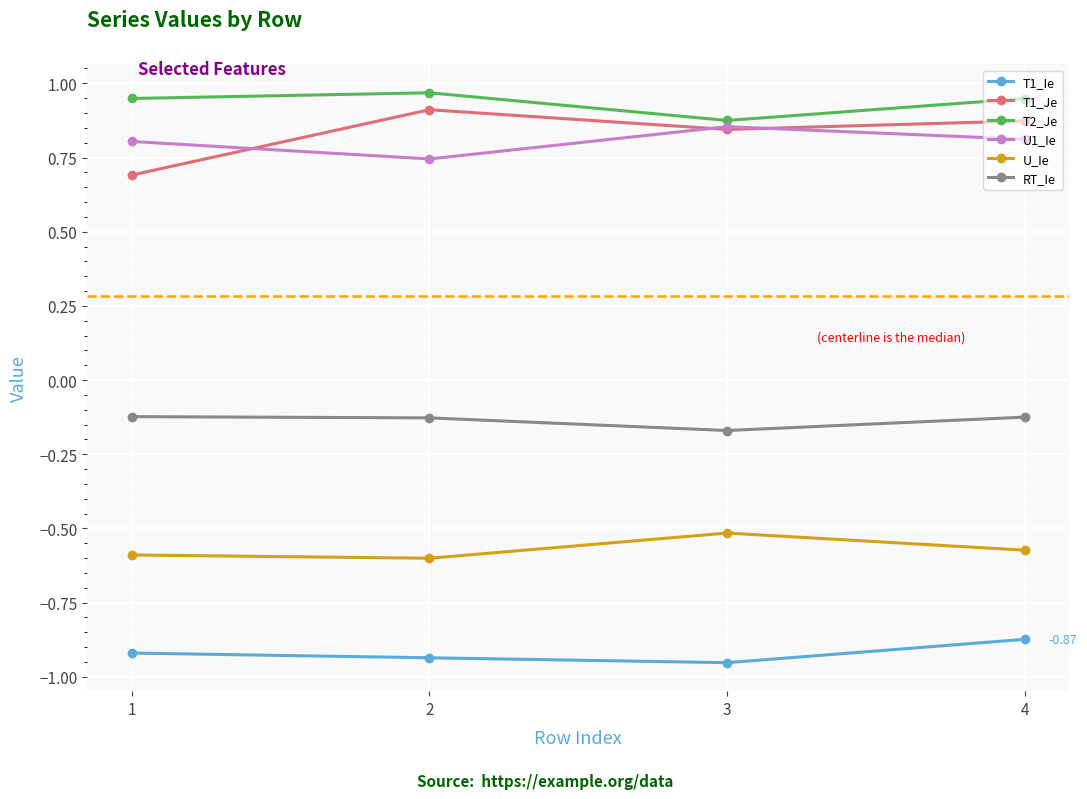

What is the sum of all T1_Ie values?

-3.7